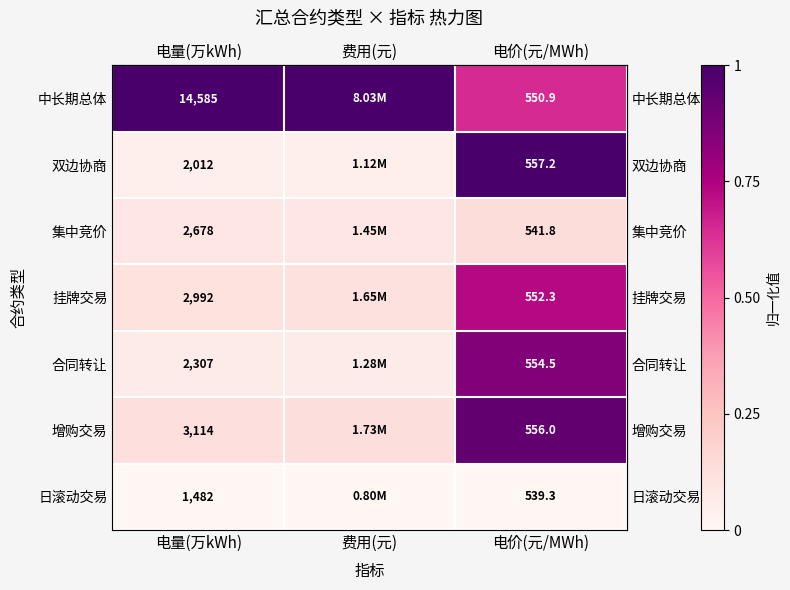

Which series has the largest total across all categories?

row_0